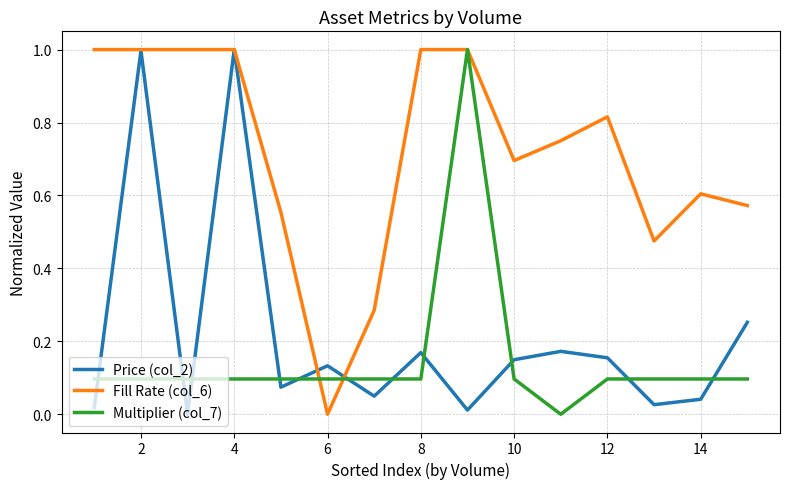

Which series has the largest total across all categories?

Fill Rate (col_6)